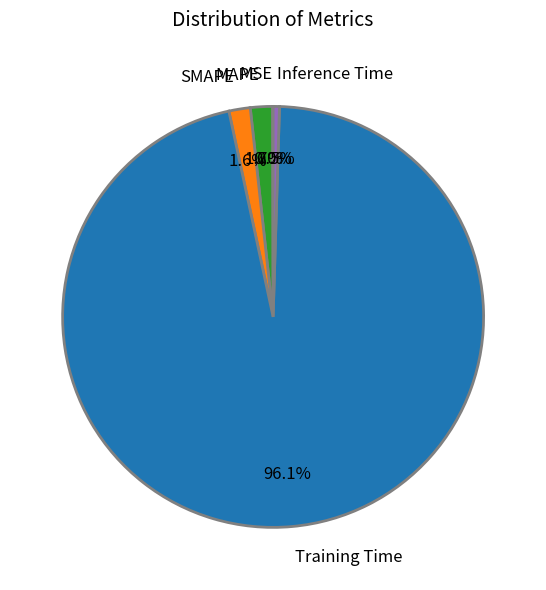

What is the largest slice in the pie chart?

Training Time